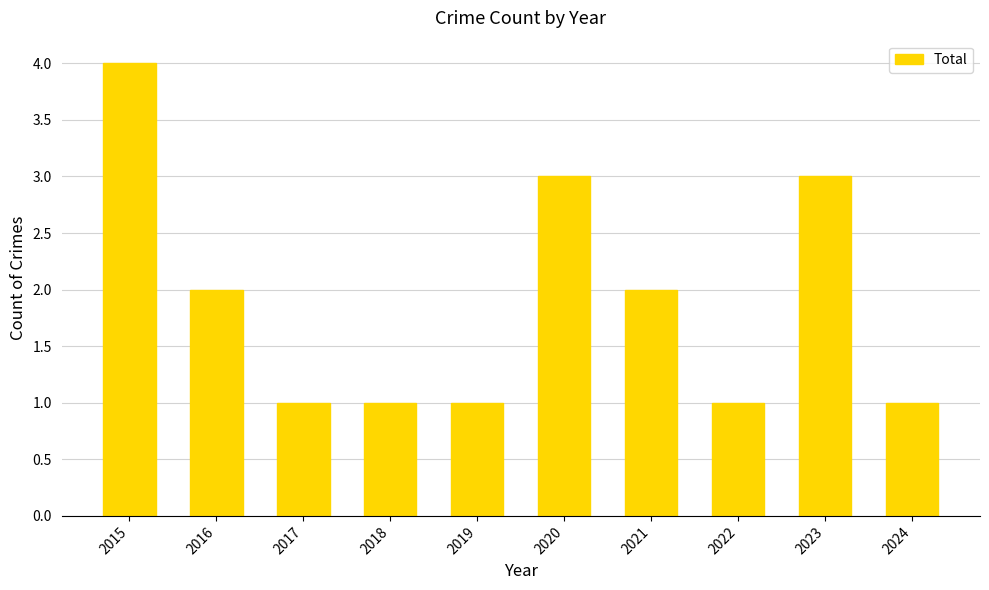

Is it true that the value at 2024 is 2?

False